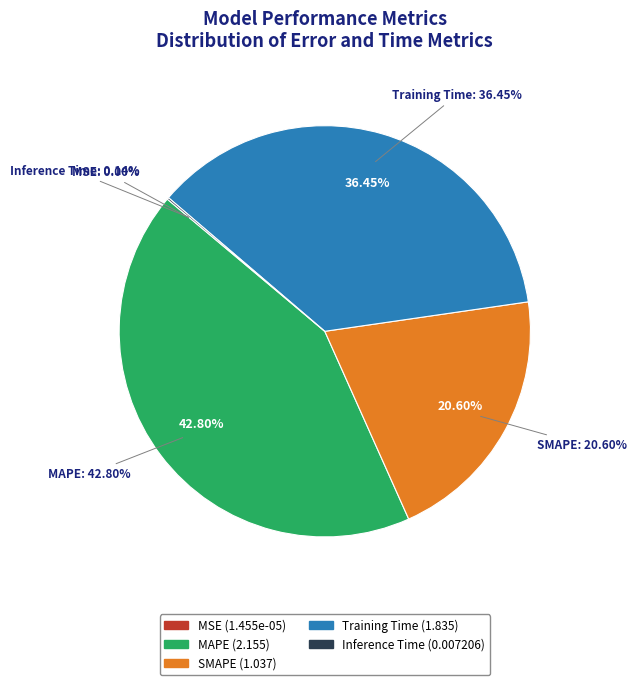

What is the largest slice in the pie chart?

MAPE